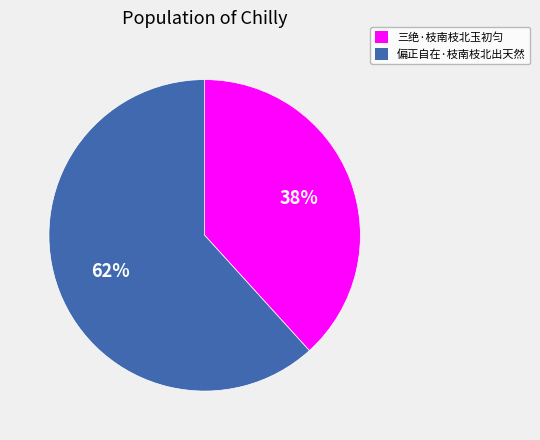

What is the ratio of the value at 三绝·枝南枝北玉初匀 to the value at 偏正自在·枝南枝北出天然?

0.6